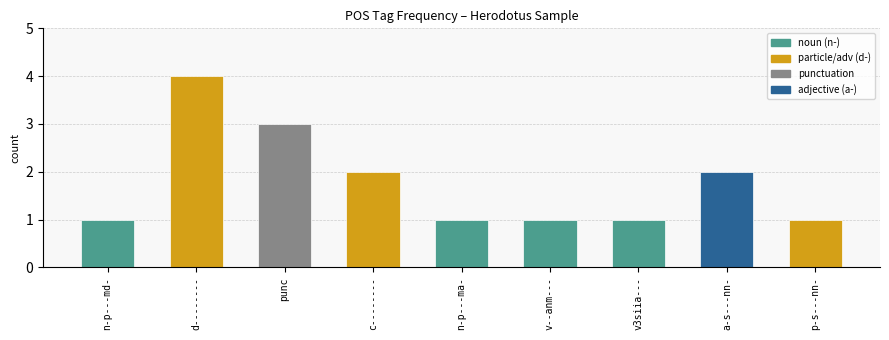

What is the value of the 6th bar from the left?

1